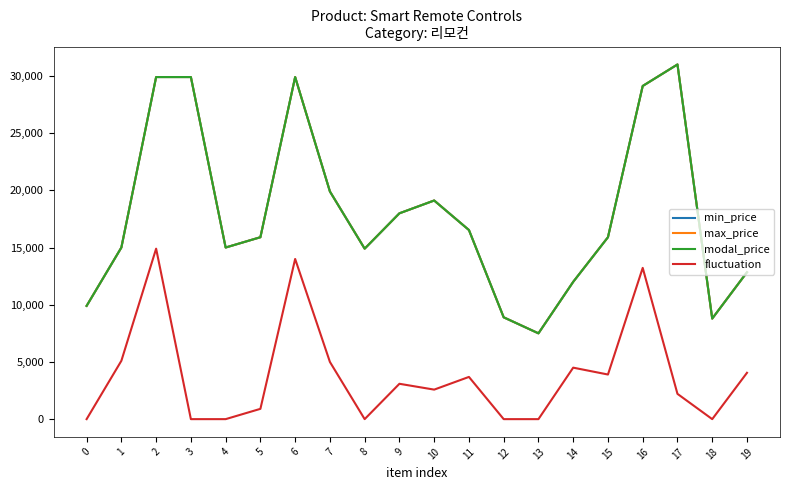

At which label is max_price closest to 19250?

10